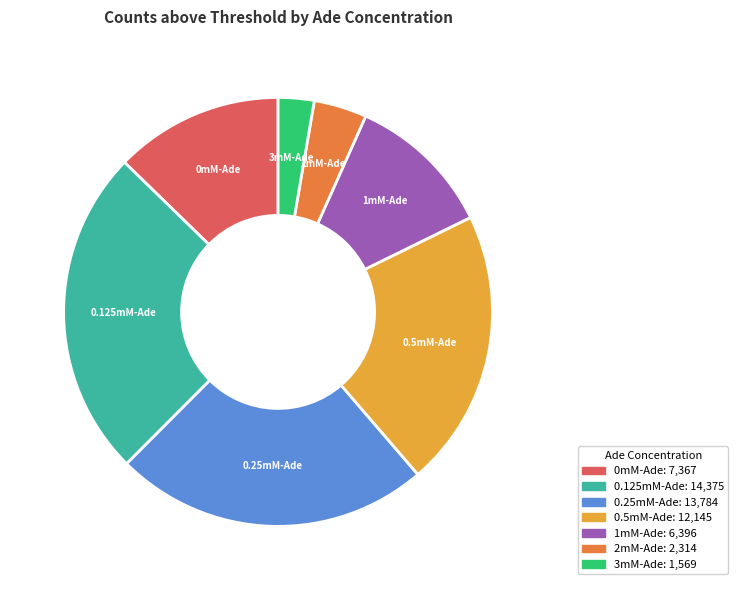

Combined, do 0.5mM-Ade and 0.125mM-Ade account for over 50%?

No